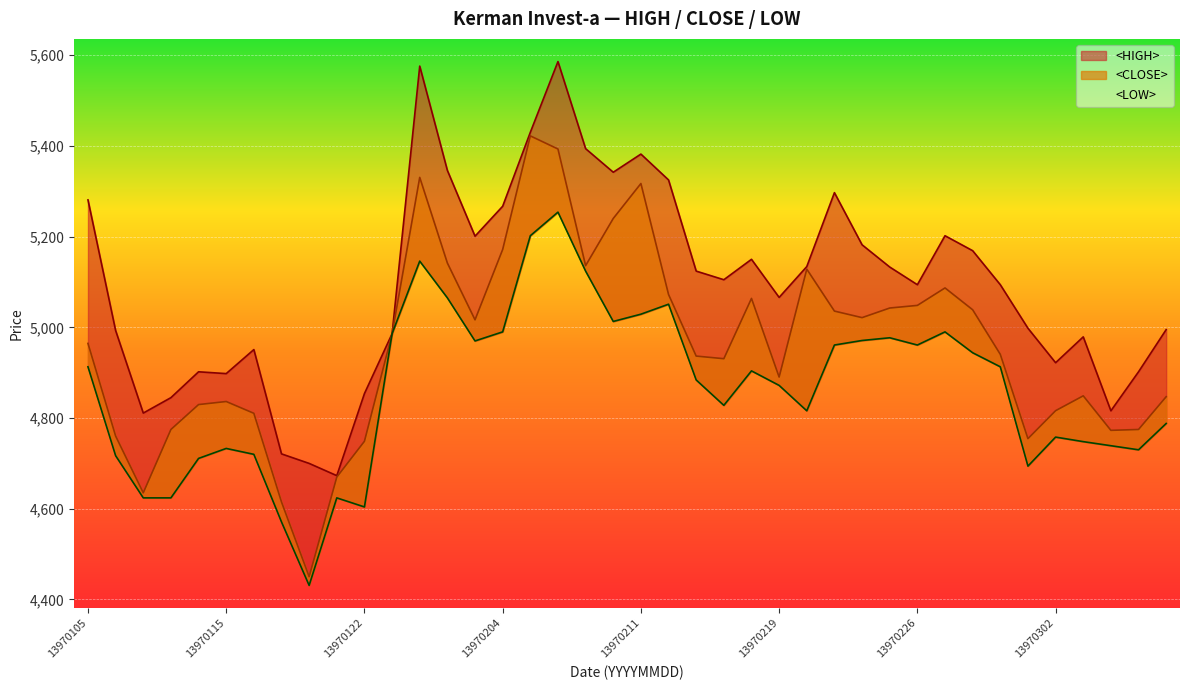

How many lines are shown in the chart?

3